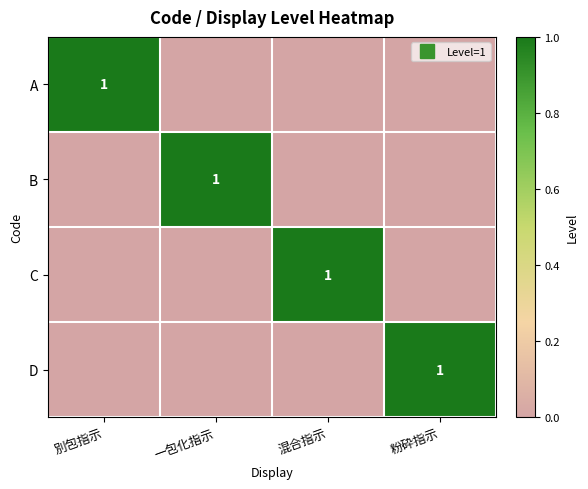

Which has a higher value, 混合指示 or 粉砕指示?

混合指示